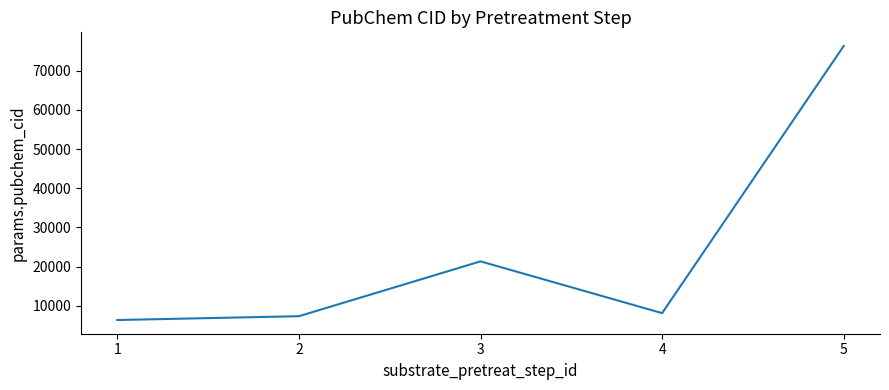

How many lines are shown in the chart?

1